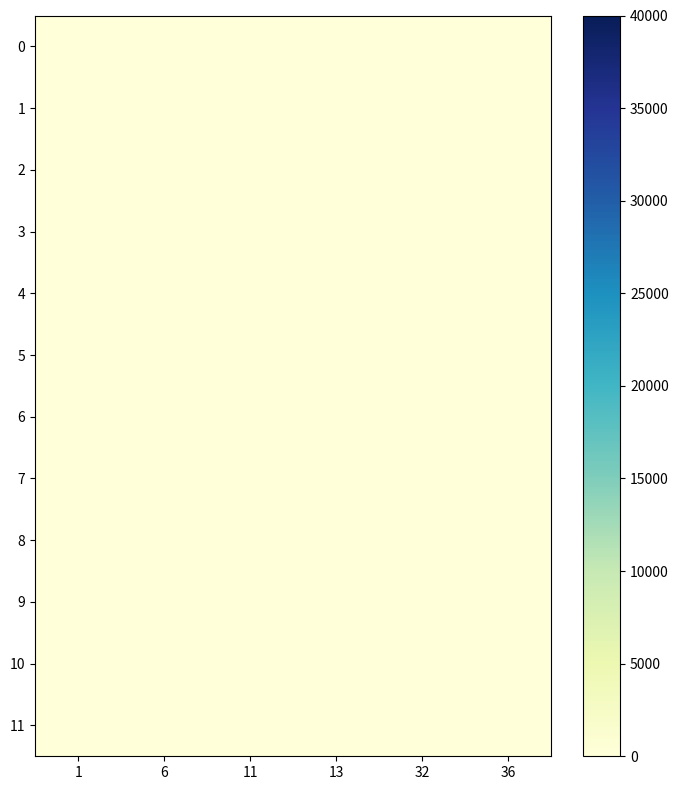

Reading left to right, list all the values displayed in this chart.

0: 1=0	6=0	11=0	13=13	32=0	36=0
1: 1=0	6=0	11=0	13=0	32=27	36=0
2: 1=0	6=5	11=0	13=0	32=0	36=0
3: 1=0	6=0	11=8	13=0	32=0	36=0
4: 1=0	6=0	11=0	13=0	32=0	36=15
5: 1=3	6=0	11=0	13=0	32=0	36=0
6: 1=0	6=12	11=0	13=0	32=0	36=0
7: 1=0	6=0	11=20	13=0	32=0	36=0
8: 1=0	6=0	11=0	13=0	32=0	36=9
9: 1=6	6=0	11=0	13=0	32=0	36=0
10: 1=0	6=0	11=0	13=11	32=0	36=0
11: 1=0	6=0	11=0	13=0	32=7	36=0